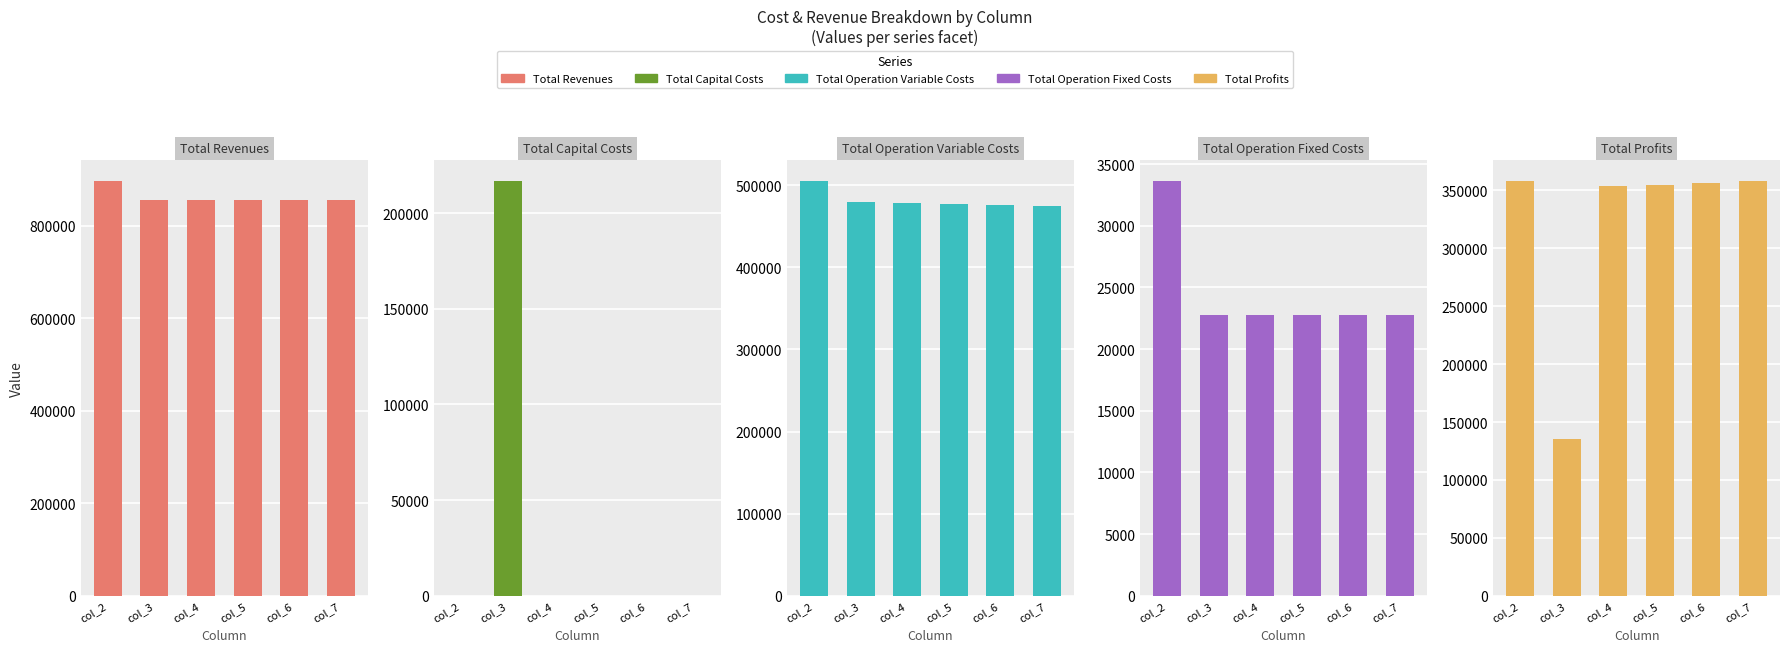

The value of Total Operation Fixed Costs at col_7 is 12403.2. True or false?

False